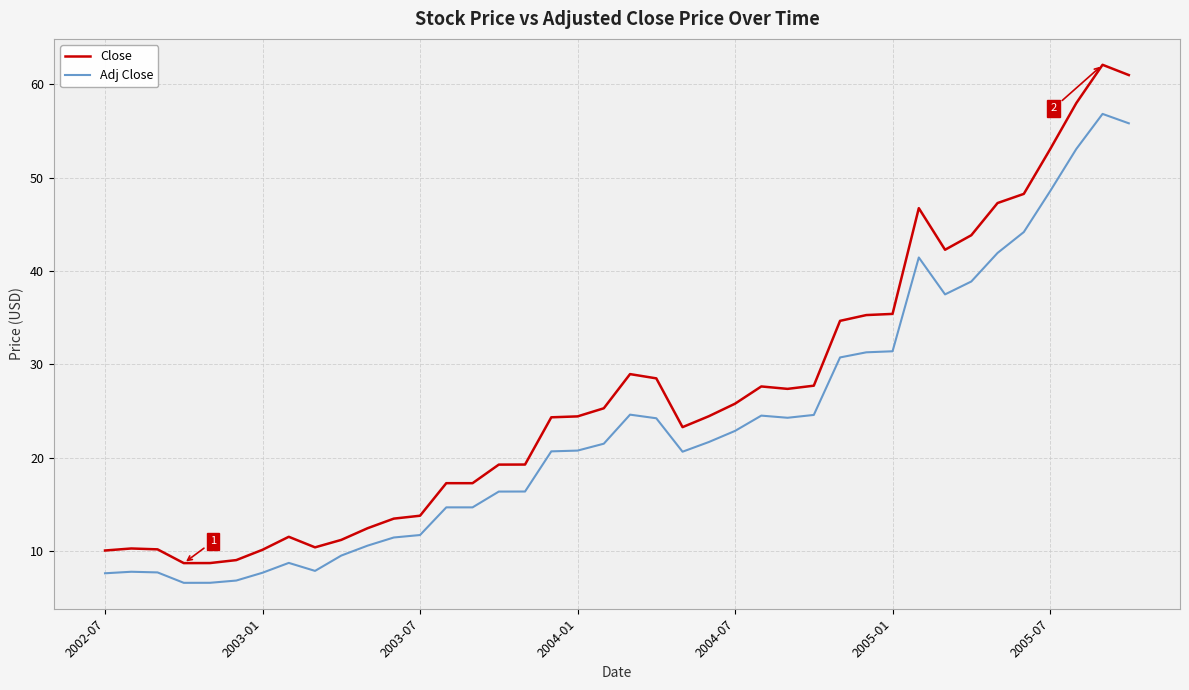

Rank the series by their maximum value, from lowest to highest.

Adj Close, Close